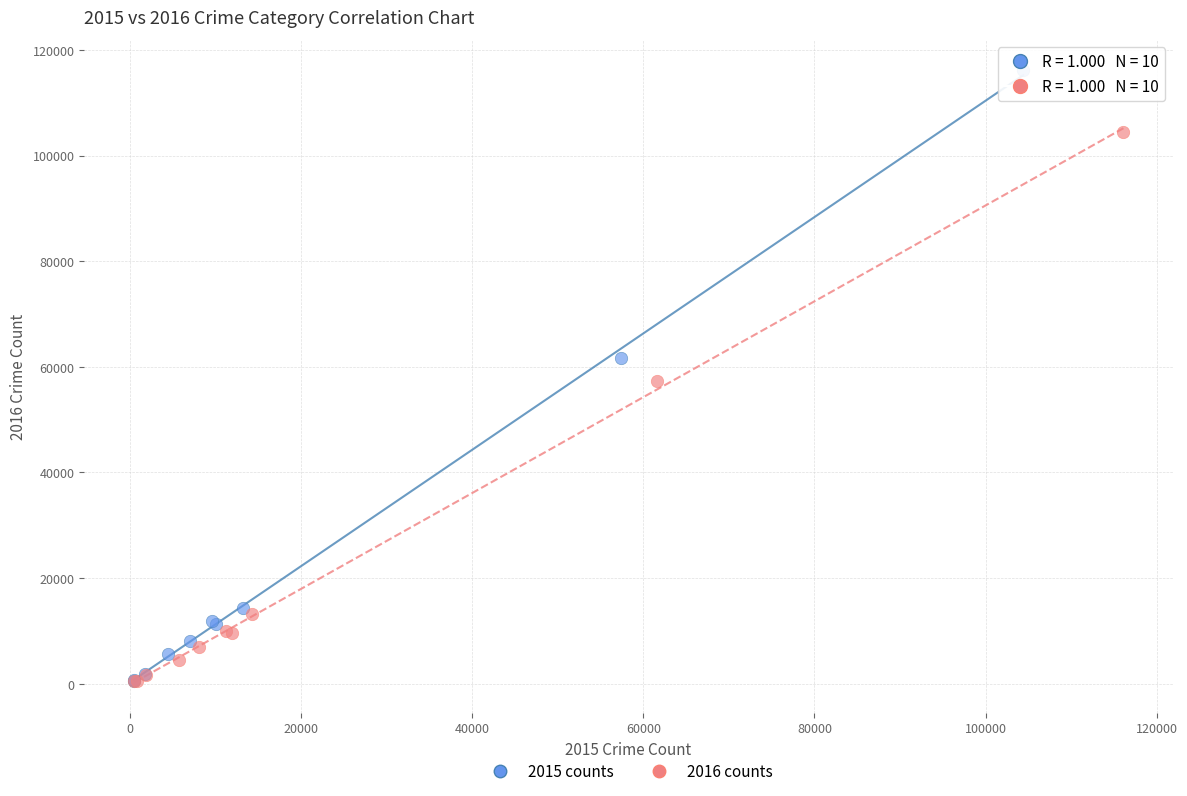

Which series reaches the maximum Y coordinate?

2015 counts